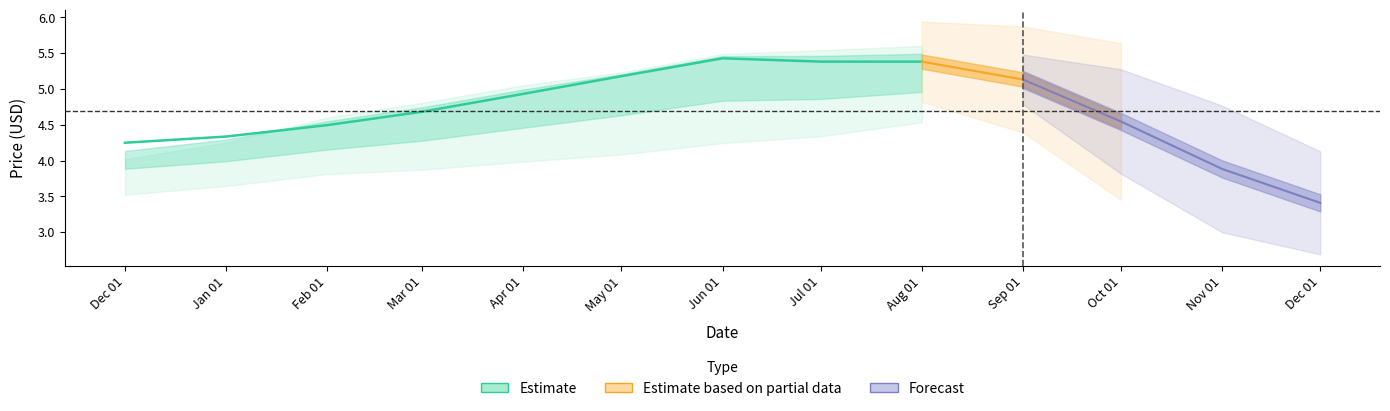

In close, how many points are higher than both neighbors (excluding endpoints)?

1